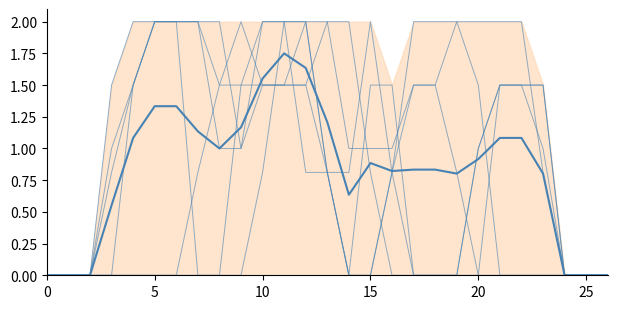

What is the approximate value of col_6 at 13?

0.8